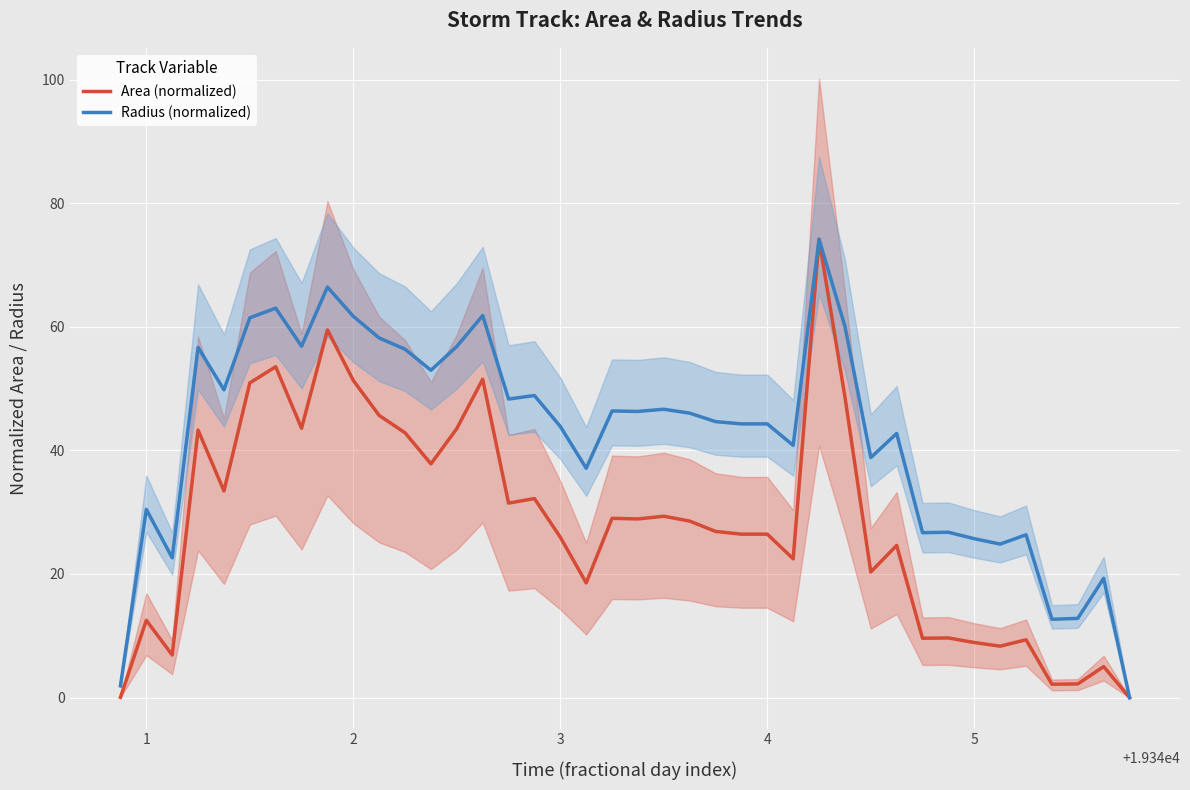

Reading left to right, list all the values displayed in this chart.

Area (normalized): 0.0	12.5	6.9	43.3	33.4	50.9	53.5	43.6	59.5	51.3	45.6	42.8	37.8	43.5	51.5	31.5	32.2	26.0	18.6	29.0	28.9	29.3	28.6	26.9	26.4	26.4	22.5	74.2	48.7	20.3	24.6	9.6	9.7	8.9	8.3	9.4	2.2	2.2	5.0	0.0
Radius (normalized): 1.9	30.5	22.6	56.7	49.8	61.5	63.0	56.9	66.4	61.7	58.2	56.4	53.0	56.8	61.8	48.3	48.9	43.9	37.1	46.4	46.3	46.7	46.0	44.7	44.3	44.3	40.8	74.2	60.1	38.8	42.7	26.7	26.8	25.7	24.8	26.3	12.7	12.8	19.3	0.0